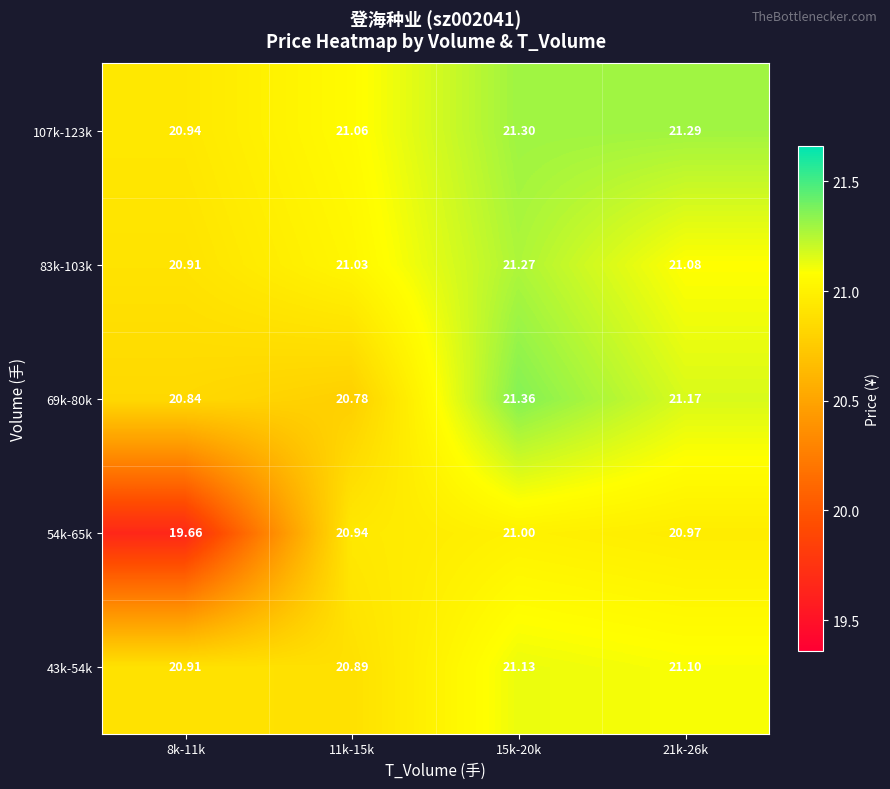

Is the value of 83k-103k at 15k-20k greater than the value of 54k-65k at 15k-20k?

Yes